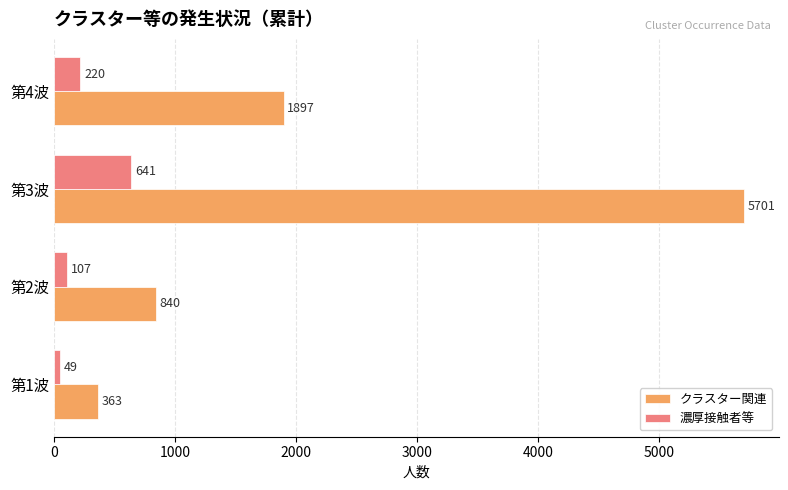

What is the average value of the 濃厚接触者等 series?

254